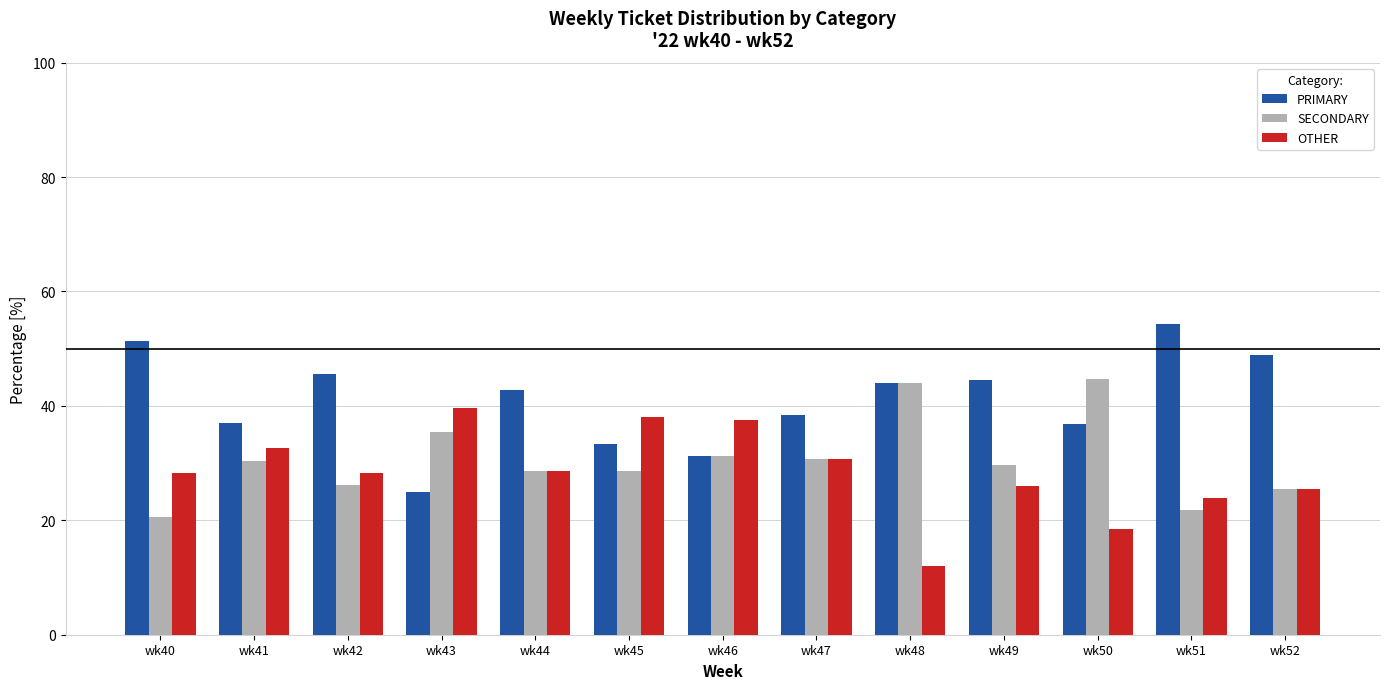

What is the average value of the OTHER series?

28.4